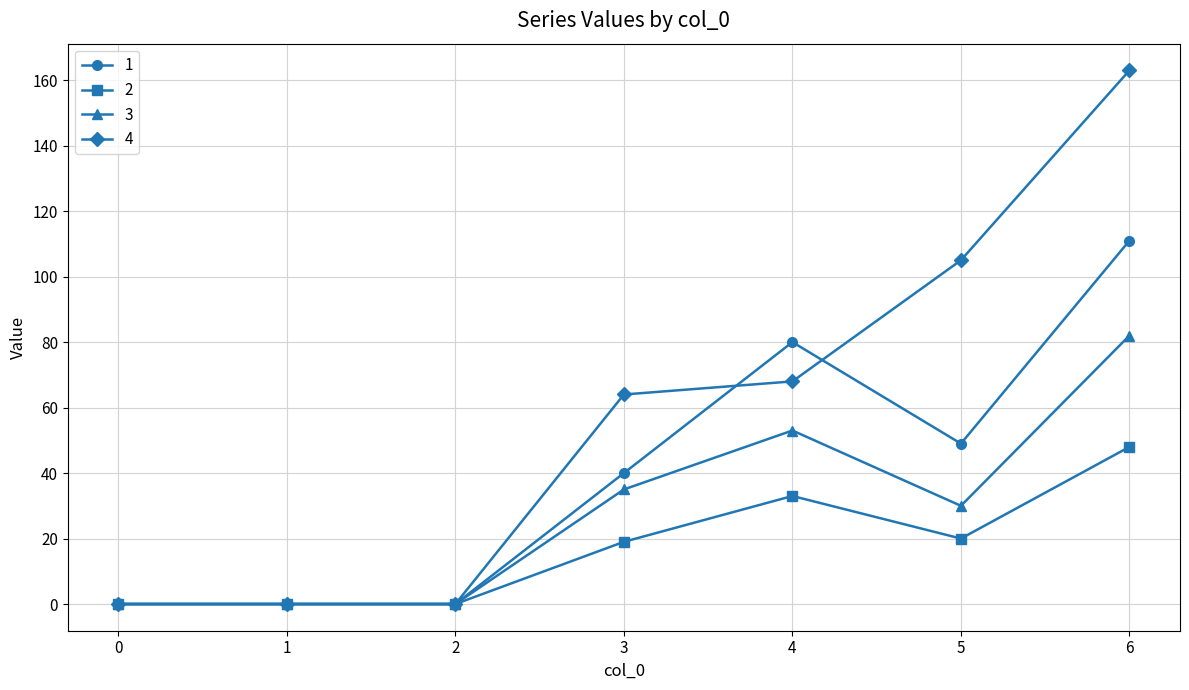

Which series has the widest spread of values?

4